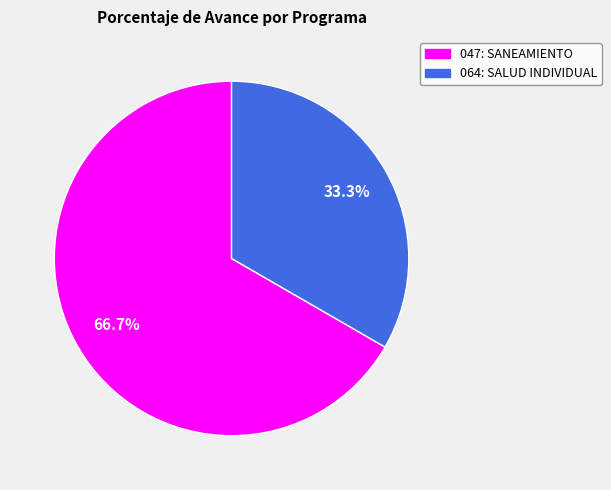

What is the ratio of the value at 047: SANEAMIENTO to the value at 064: SALUD INDIVIDUAL?

2.0